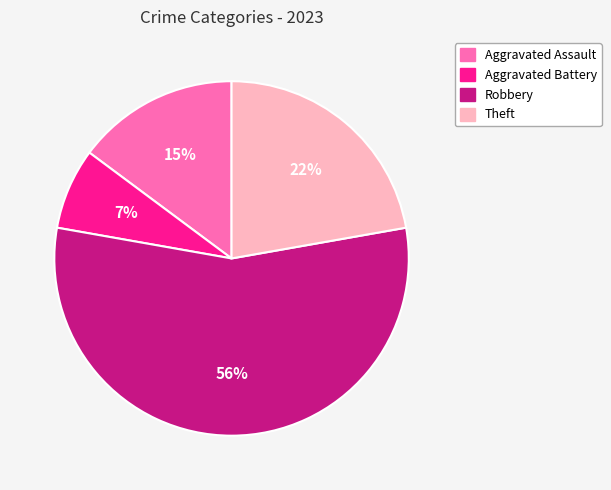

Combined, do Aggravated Battery and Theft account for over 50%?

No